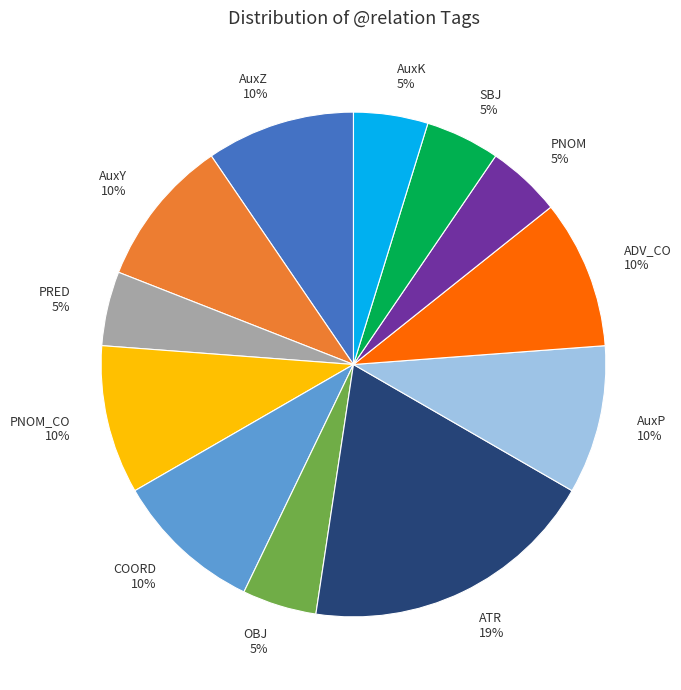

To the nearest percent, what is the combined percentage of PNOM and AuxY?

14%